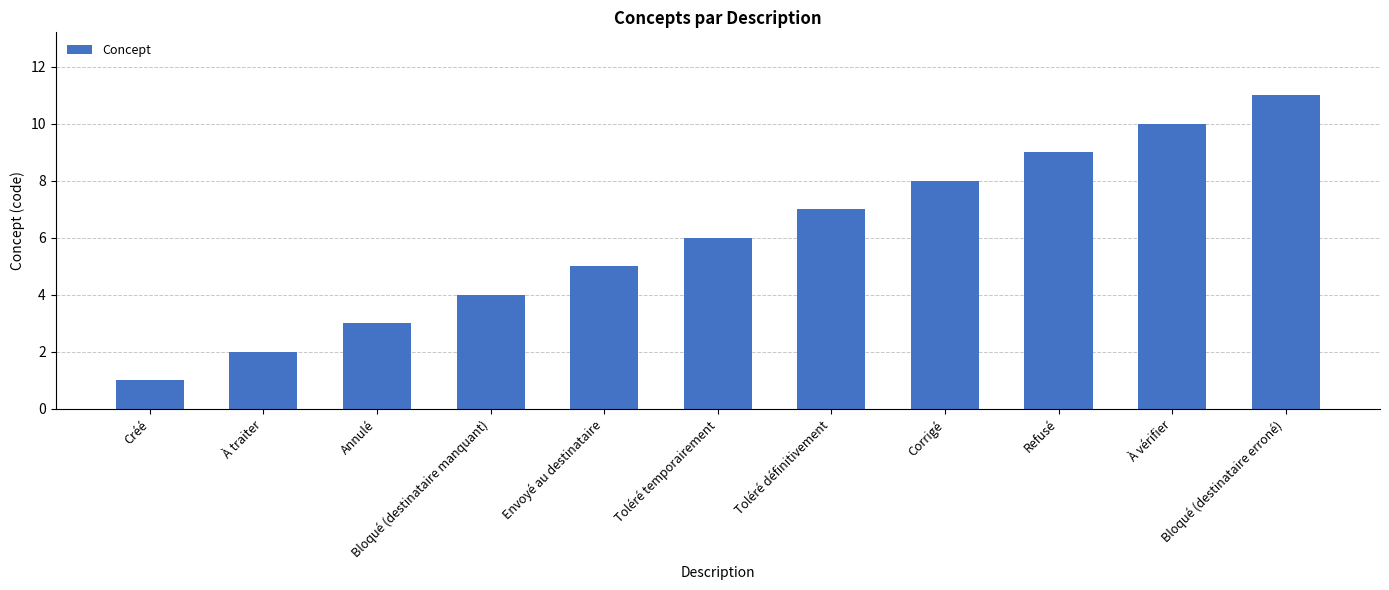

What value does the data have at Corrigé?

8